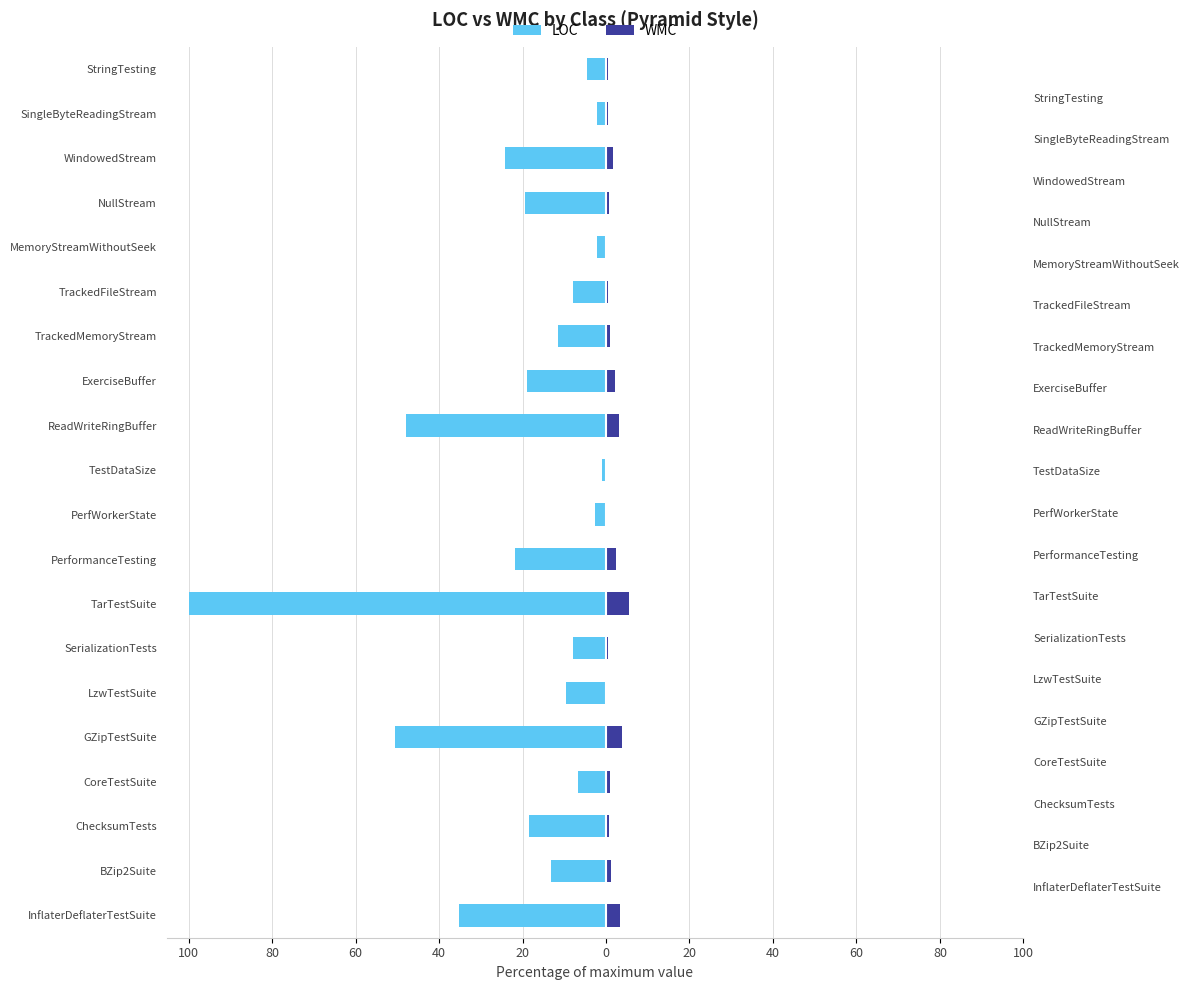

How many values in the LOC series exceed -11?

9